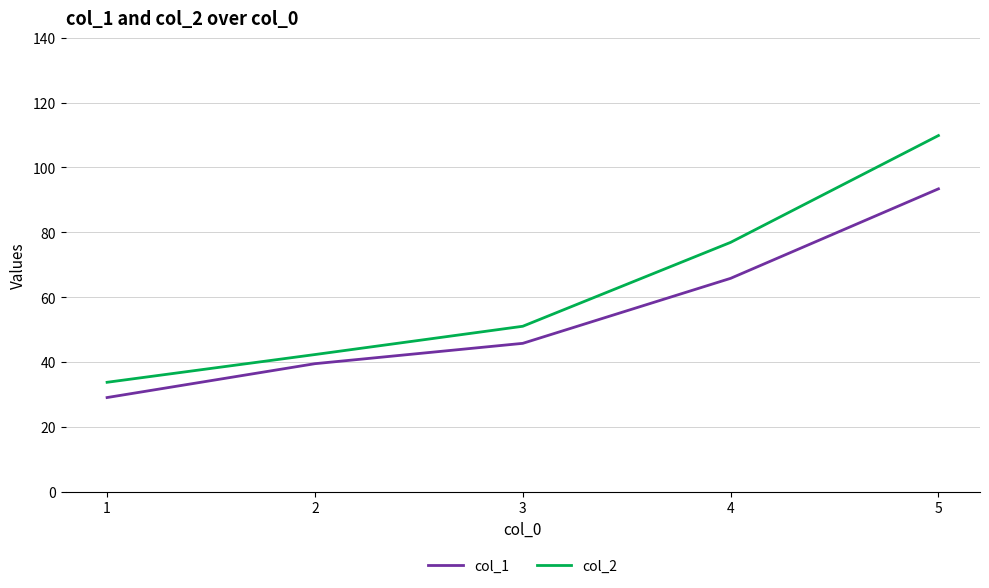

At 1, list the series in order from smallest to largest.

col_1, col_2